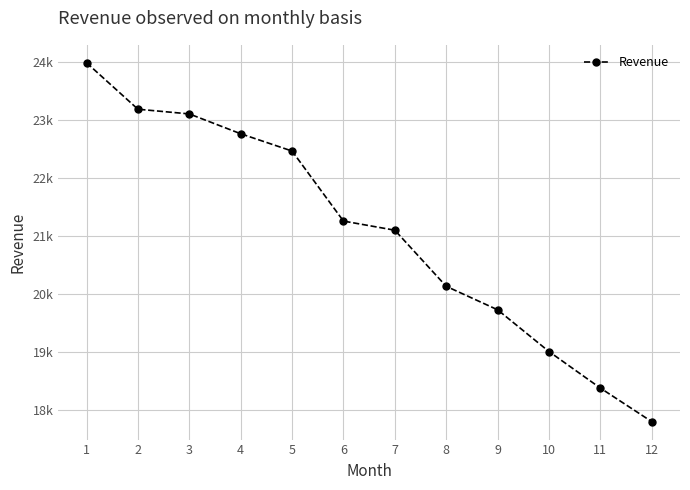

Does the chart display data point markers on the line(s)?

Yes